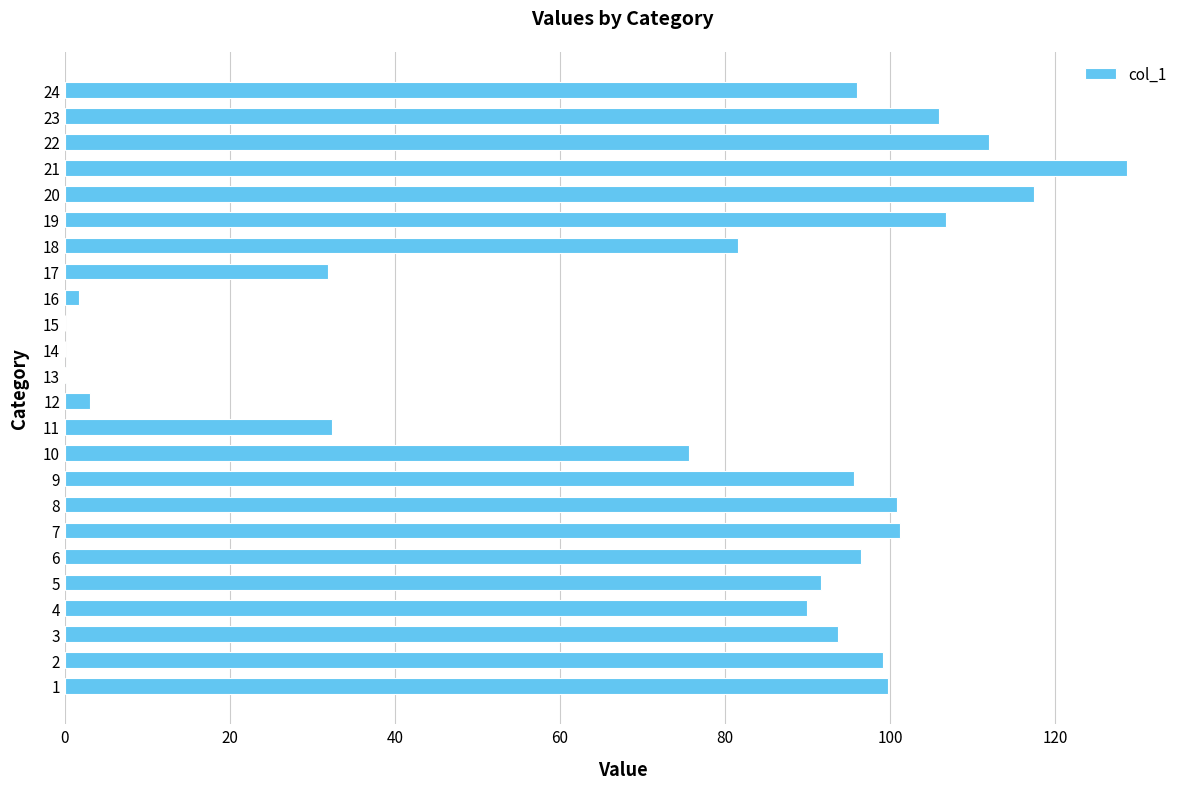

Where is the data nearest to the value 64?

10